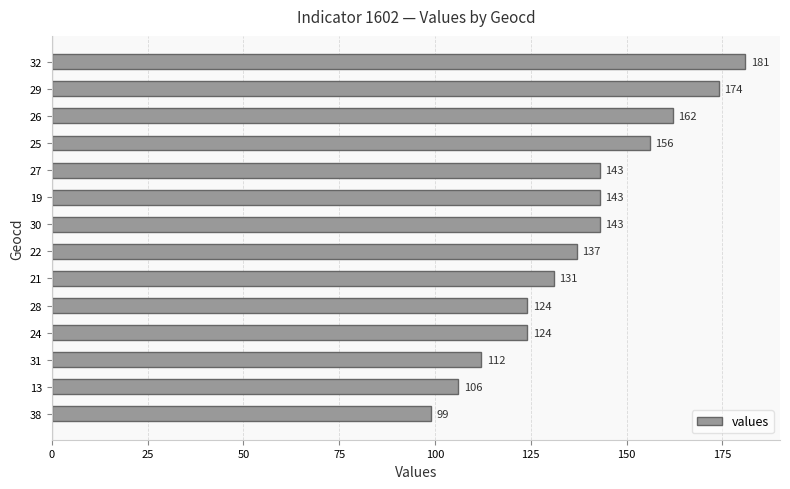

The value at 29 is 47. True or false?

False